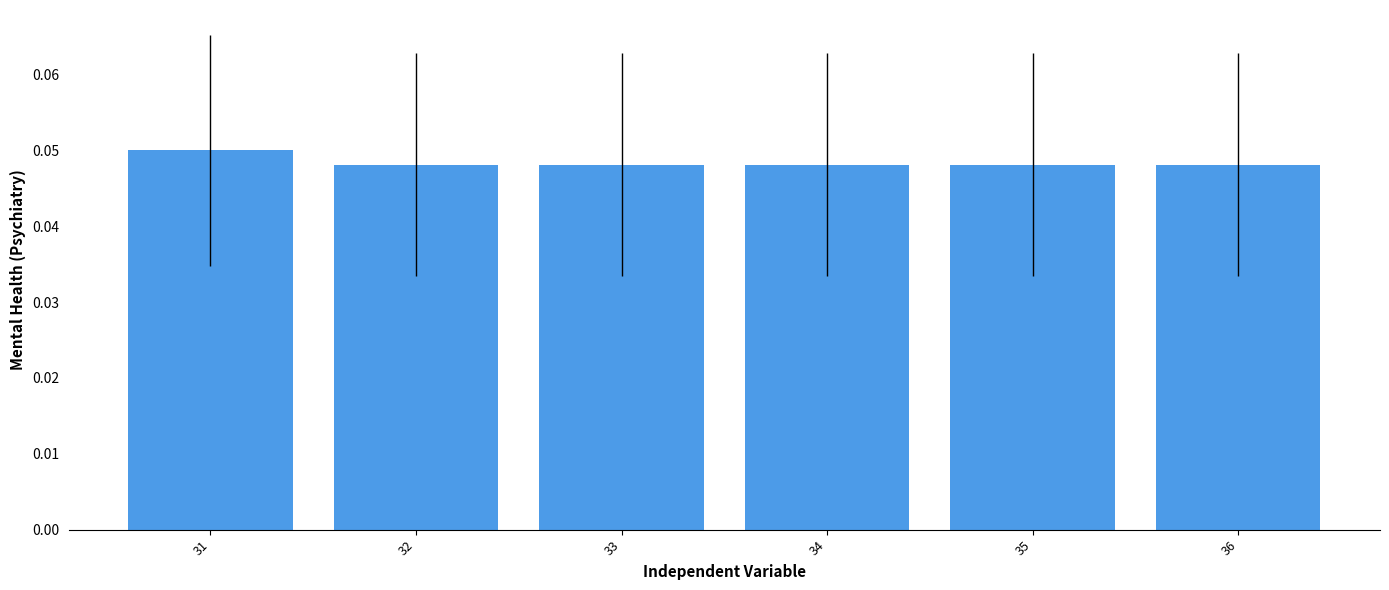

Count the values in the range 0 to 1.

6